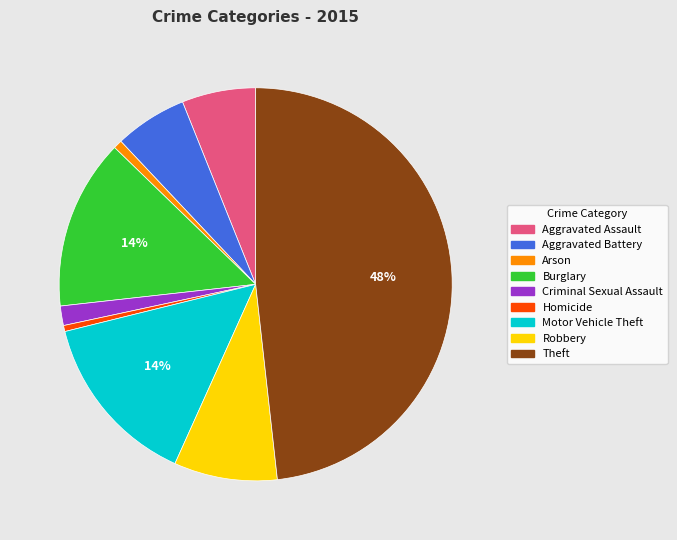

To the nearest percent, what is the difference between the largest and smallest slice percentages?

48%